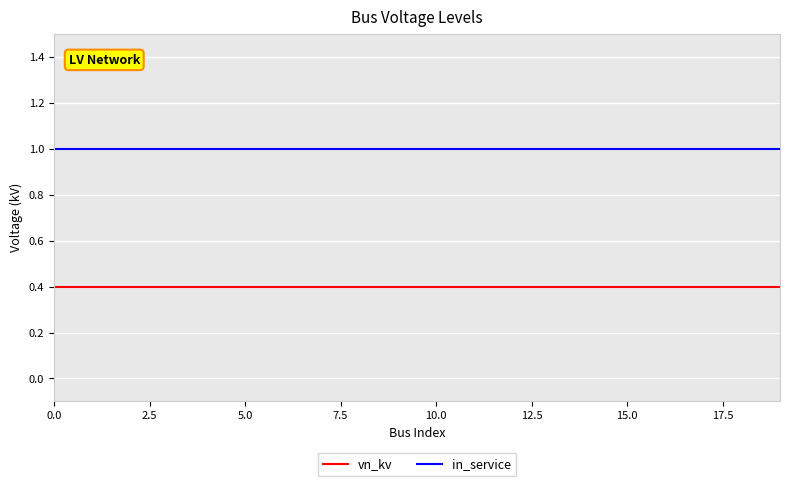

What is the maximum value for vn_kv?

0.4